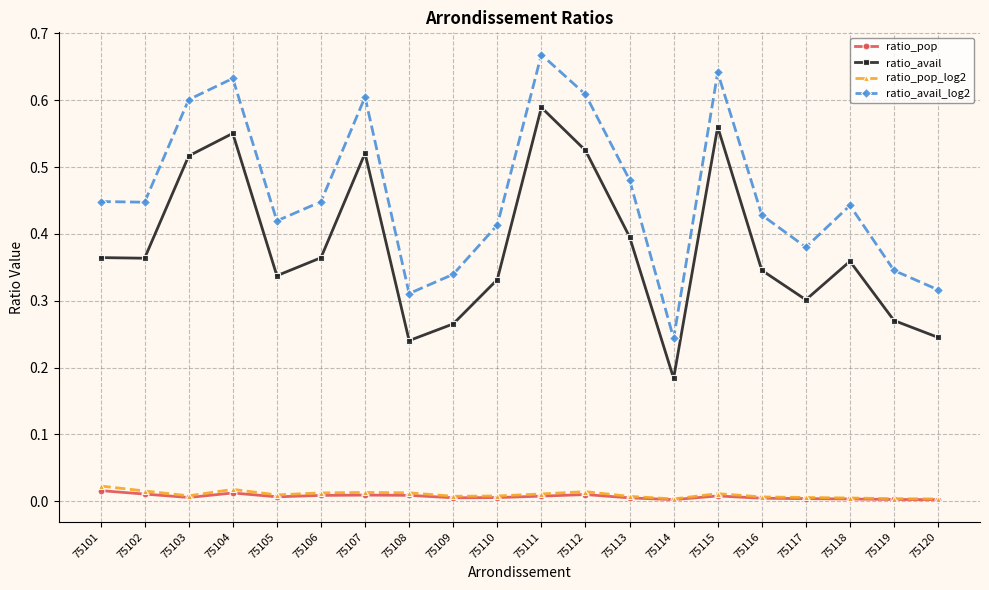

True or false: ratio_pop_log2 has a value of 0.0 at 75117.

True